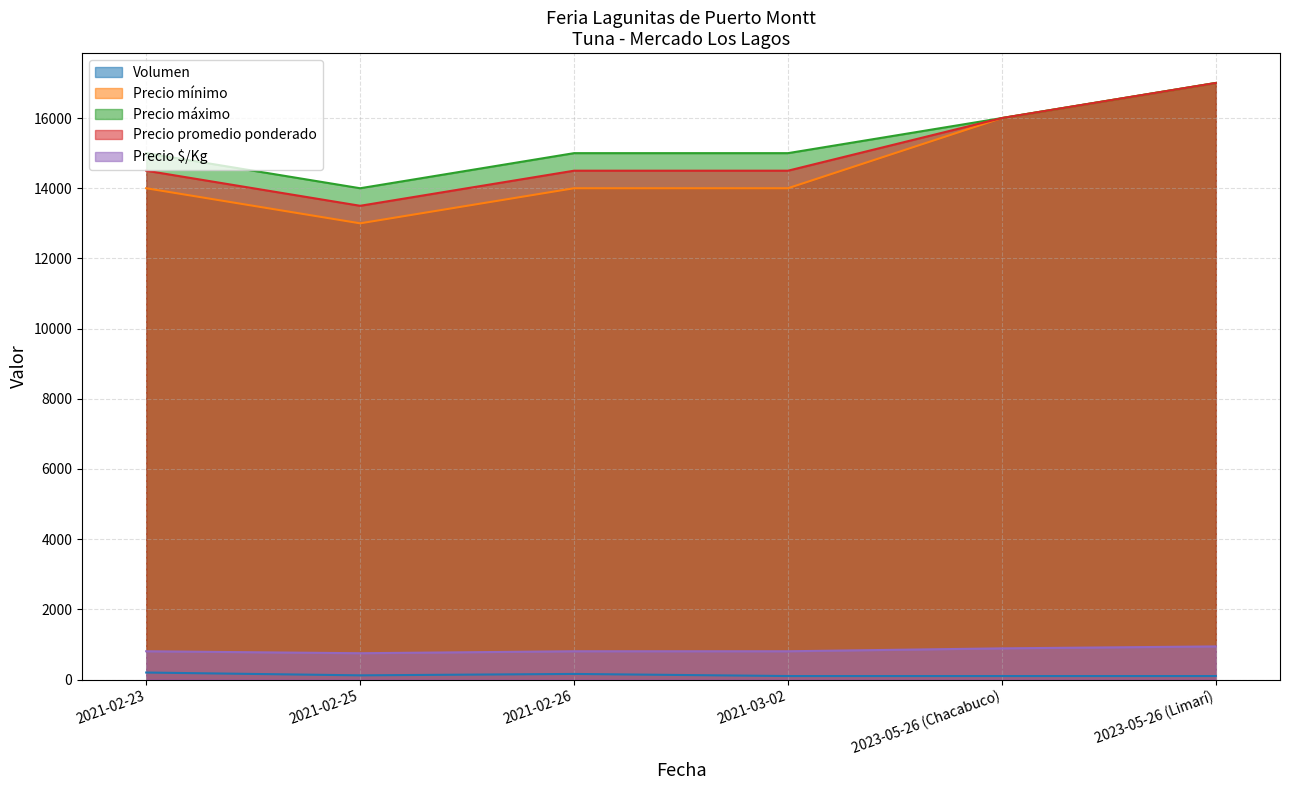

True or false: Precio mínimo and Precio promedio ponderado intersect in this chart.

False